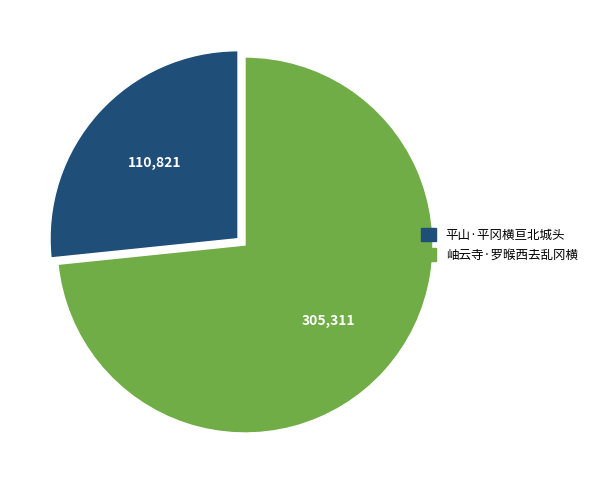

Approximately how many times larger is the value at 平山·平冈横亘北城头 compared to 岫云寺·罗㬋西去乱冈横?

0.4